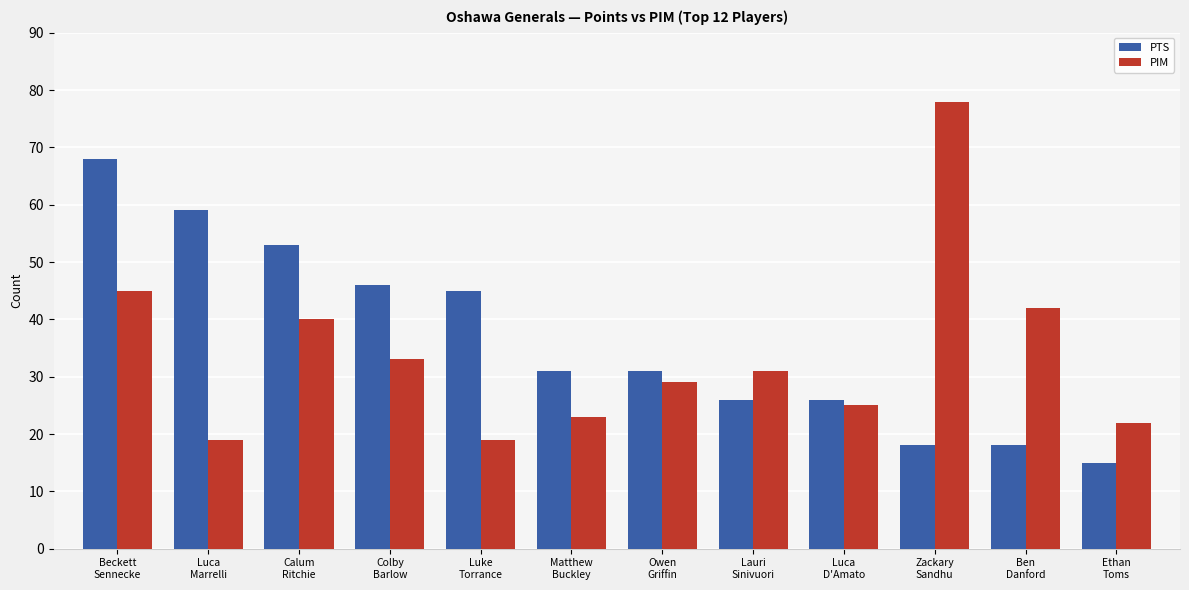

What is the approximate value of PTS at Luke
Torrance, to the nearest 5?

45